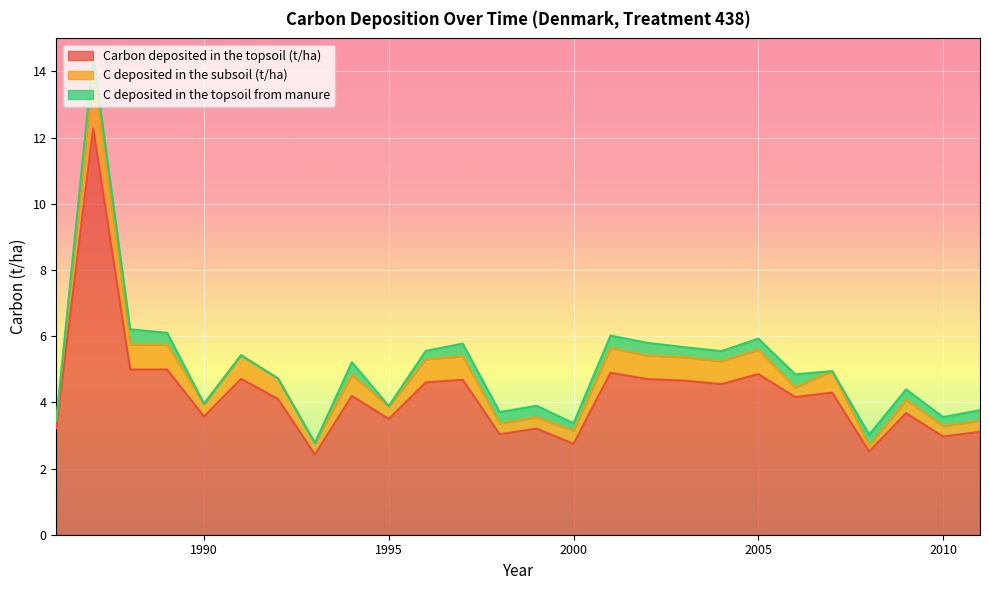

True or false: C deposited in the subsoil (t/ha) has a value of 0.1 at 1998.

False